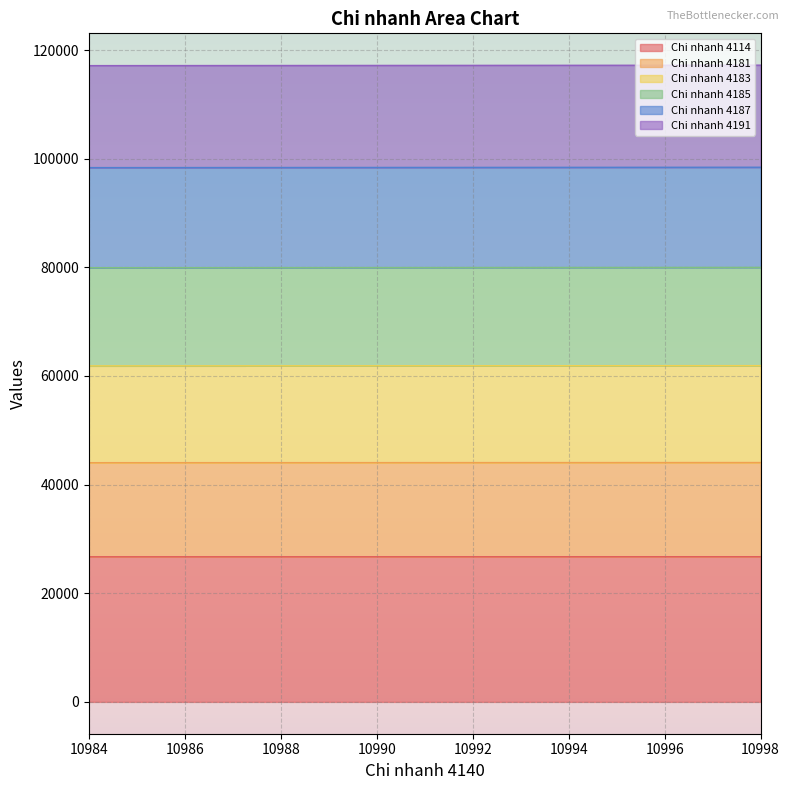

True or false: Chi nhanh 4181 and Chi nhanh 4187 intersect in this chart.

False